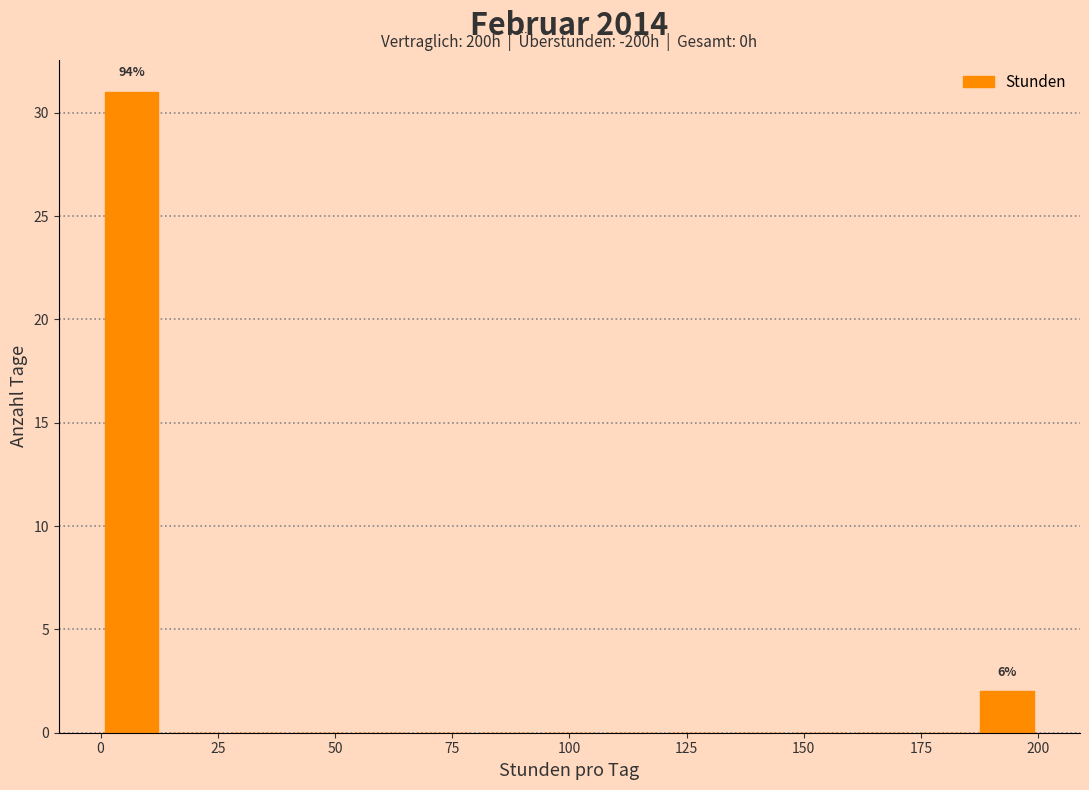

Read against the x-axis, roughly where is the centre of the tallest bar?

5